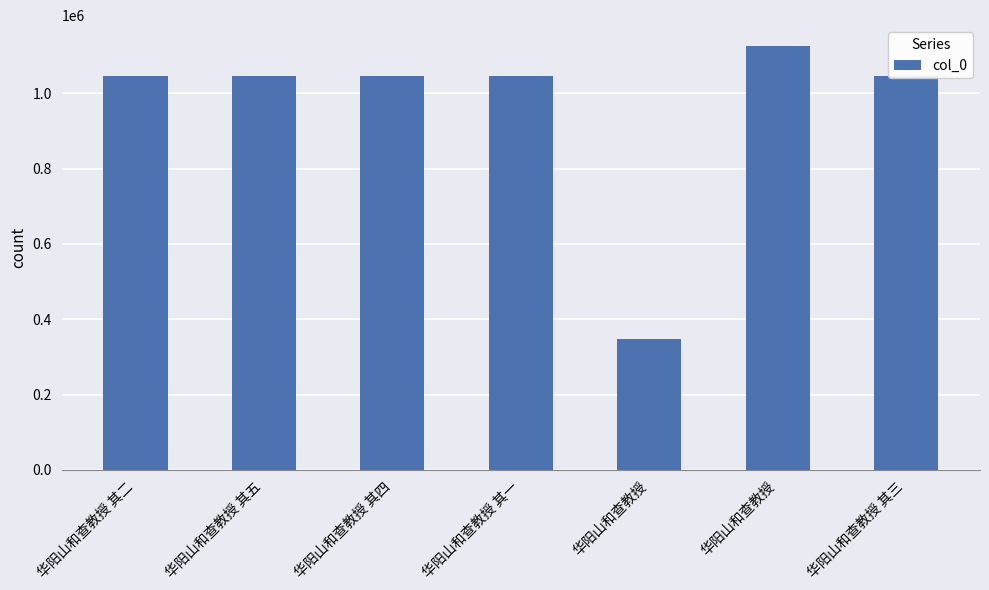

What is the maximum value shown in the chart?

1124806